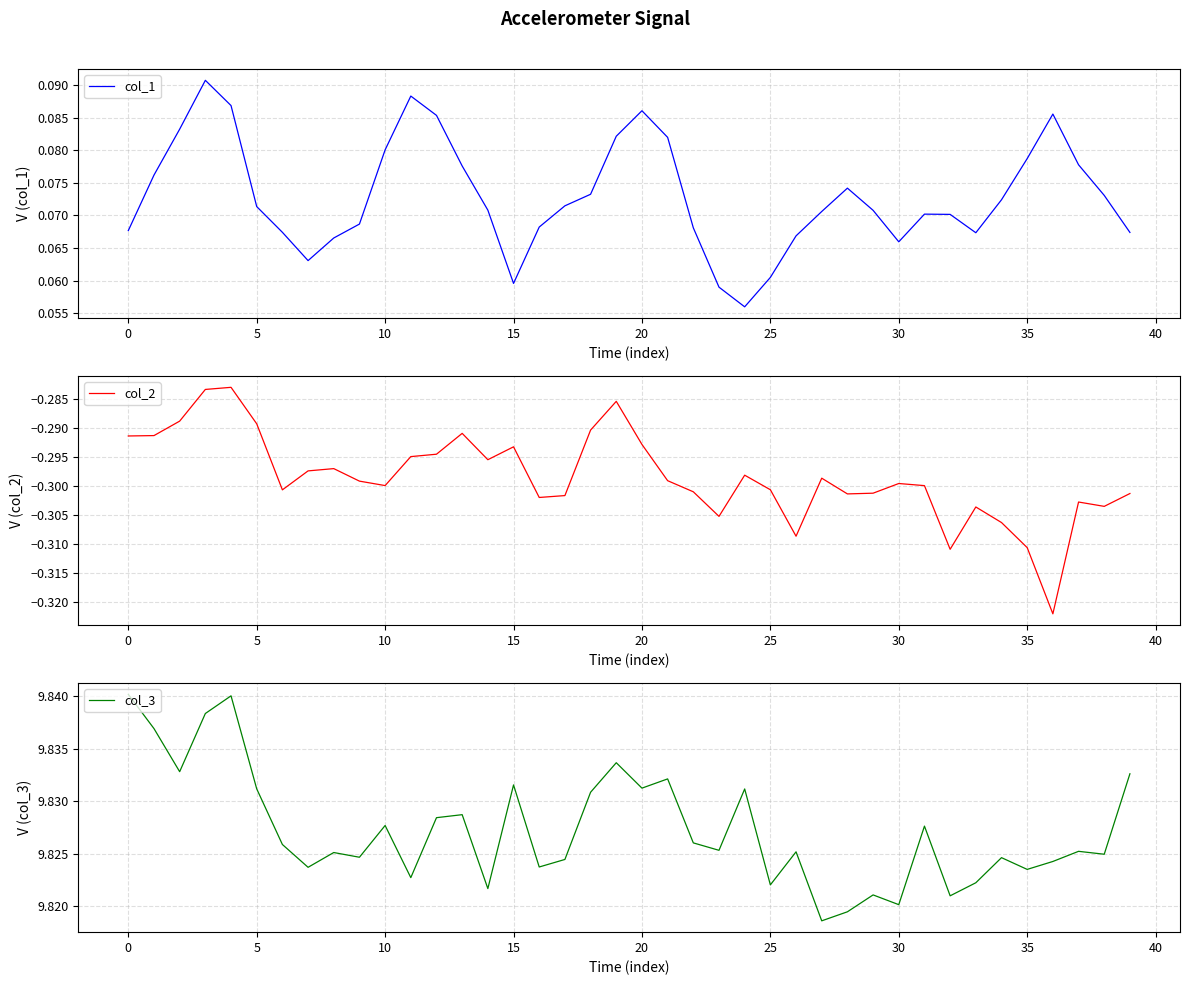

True or false: col_1 has a value of 0.0 at 5.

False